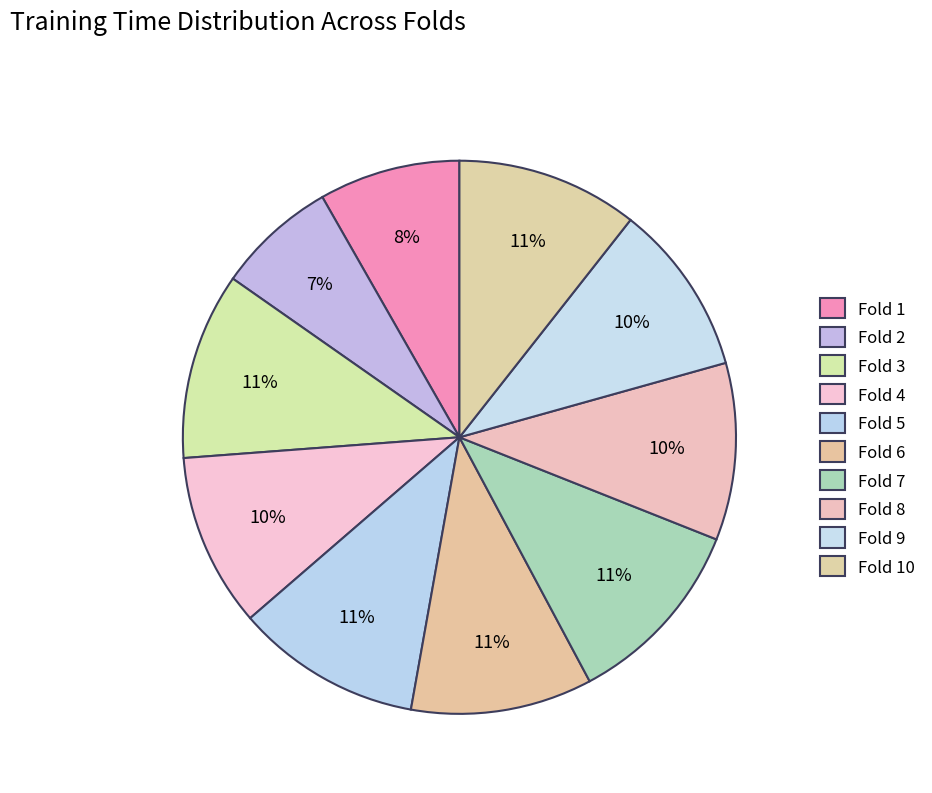

How many segments does this pie chart have?

10